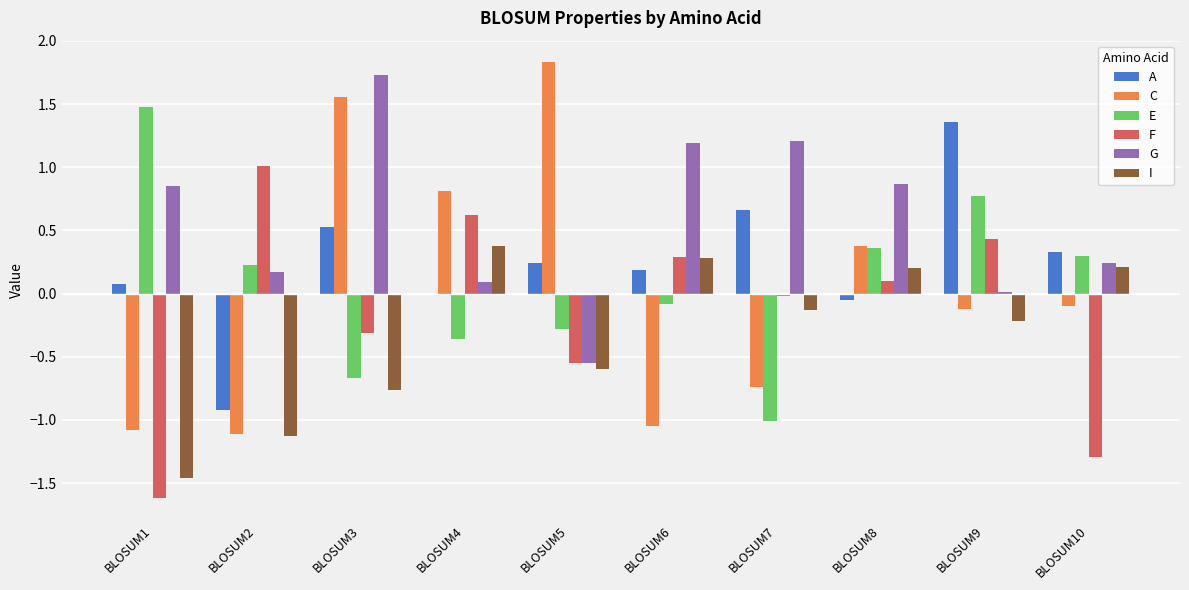

Is the value of C at BLOSUM1 greater than the value of E at BLOSUM1?

No